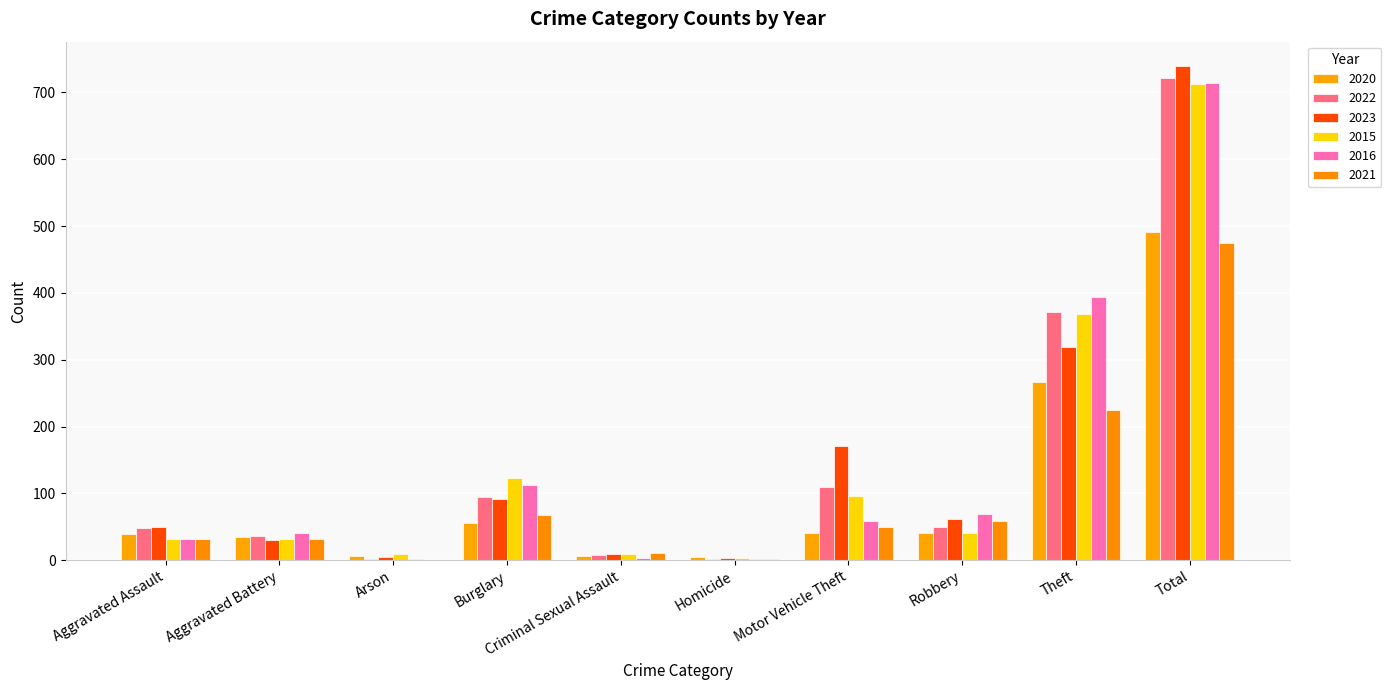

At Aggravated Assault, list the series in order from smallest to largest.

2015, 2016, 2021, 2020, 2022, 2023